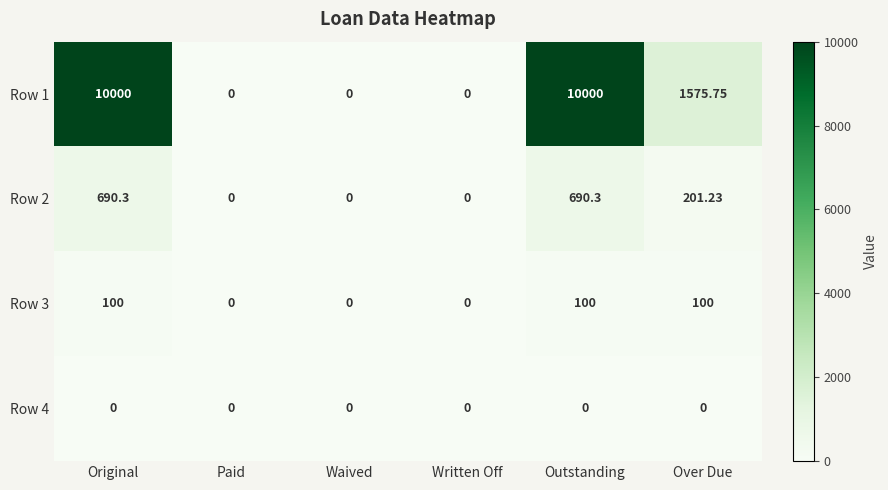

Is the value of Row 3 at Original greater than the value of Row 2 at Waived?

Yes